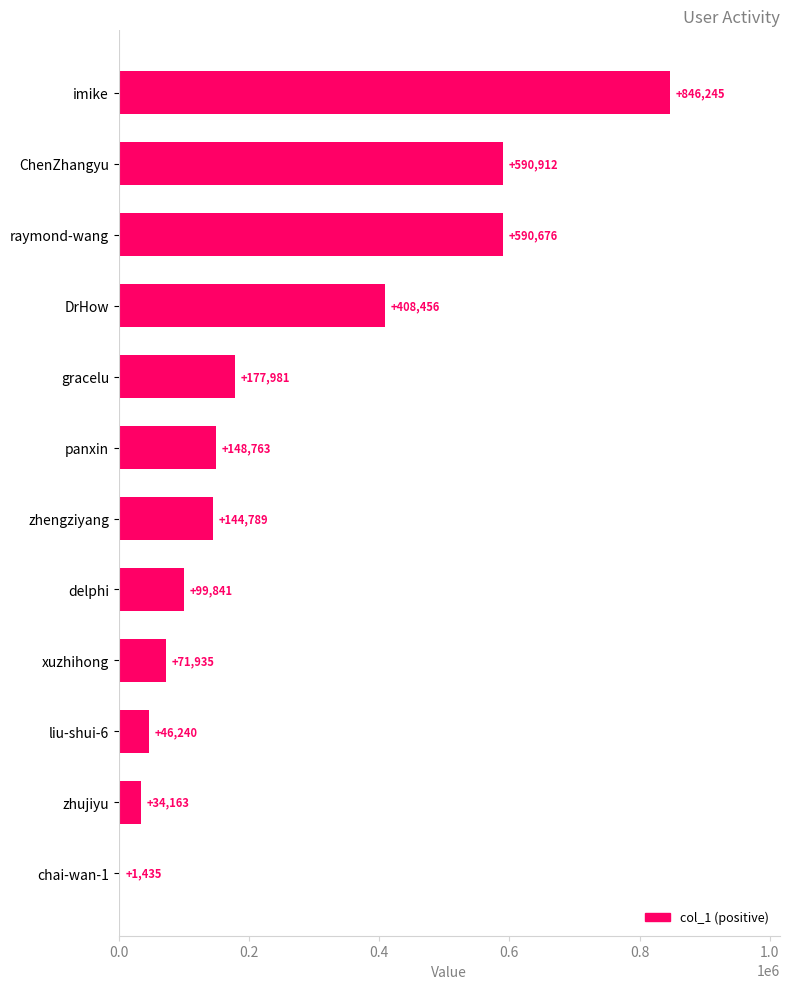

What is the change in value from DrHow to imike?

+437789